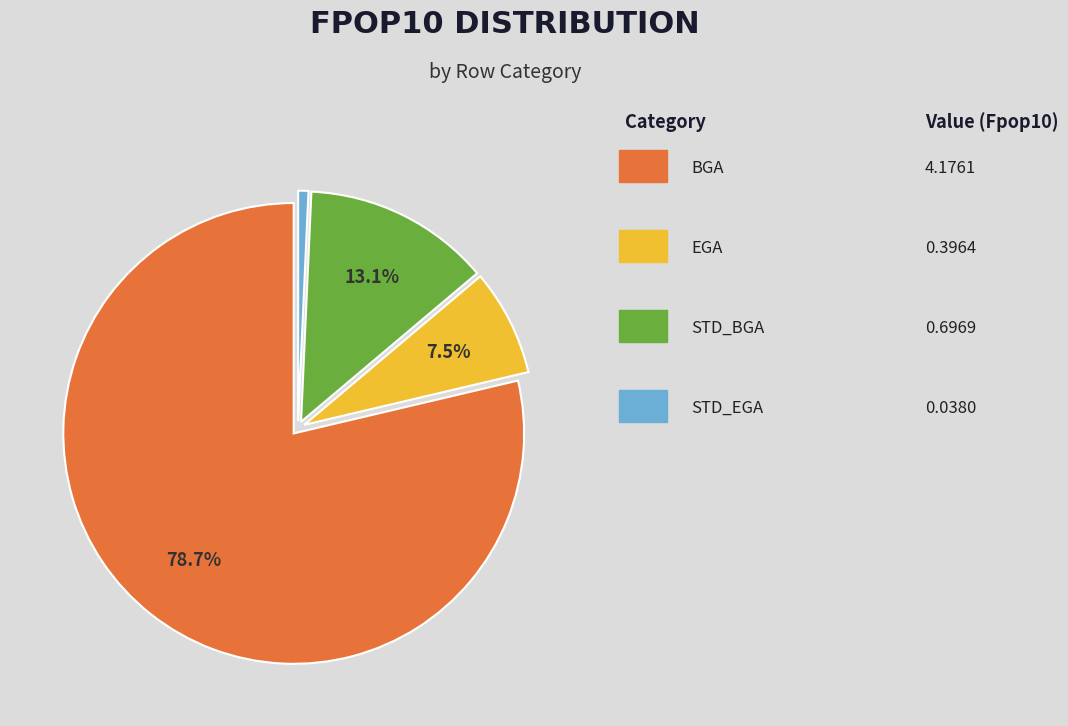

Does any single category account for the majority?

Yes